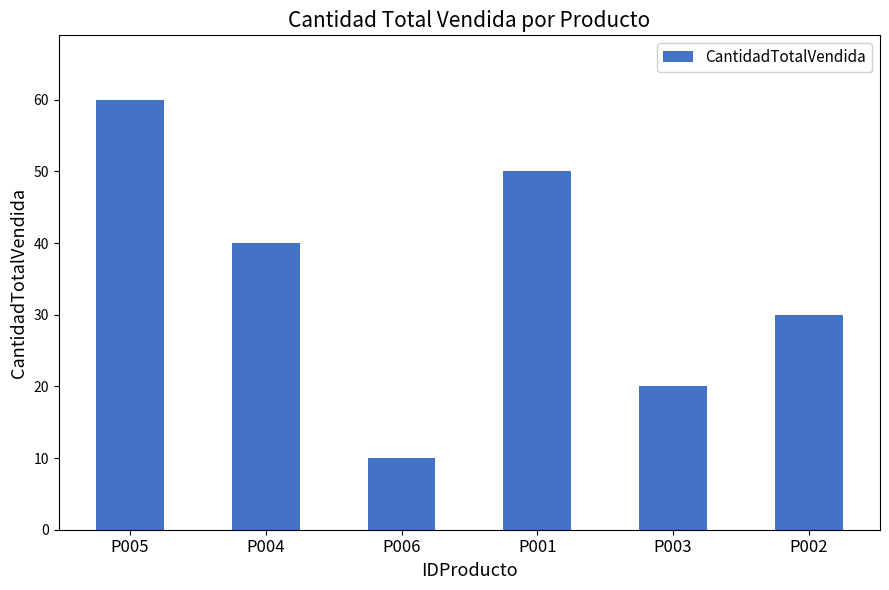

Are the bars horizontal?

No